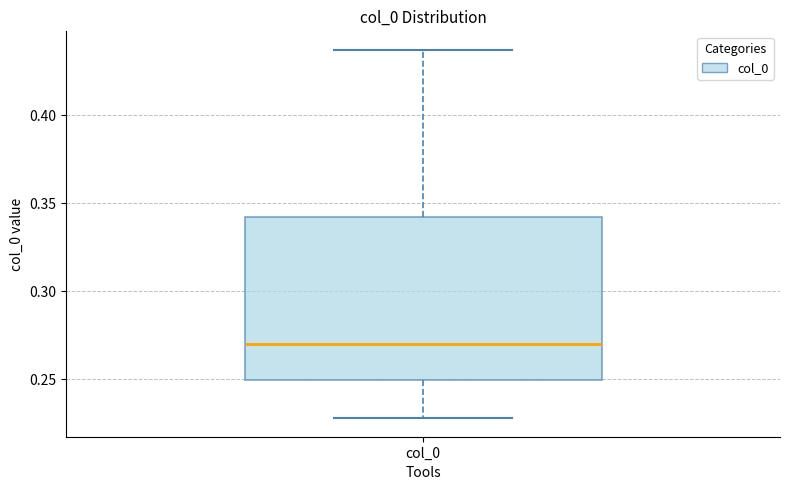

Read this box plot against the y-axis: the position of the median line, the range covered by the box, and the ends of both whiskers. The values are not printed on the chart, so give them approximately, as read against the axis.

median 0.270, box 0.250 to 0.340, whiskers 0.230 to 0.435